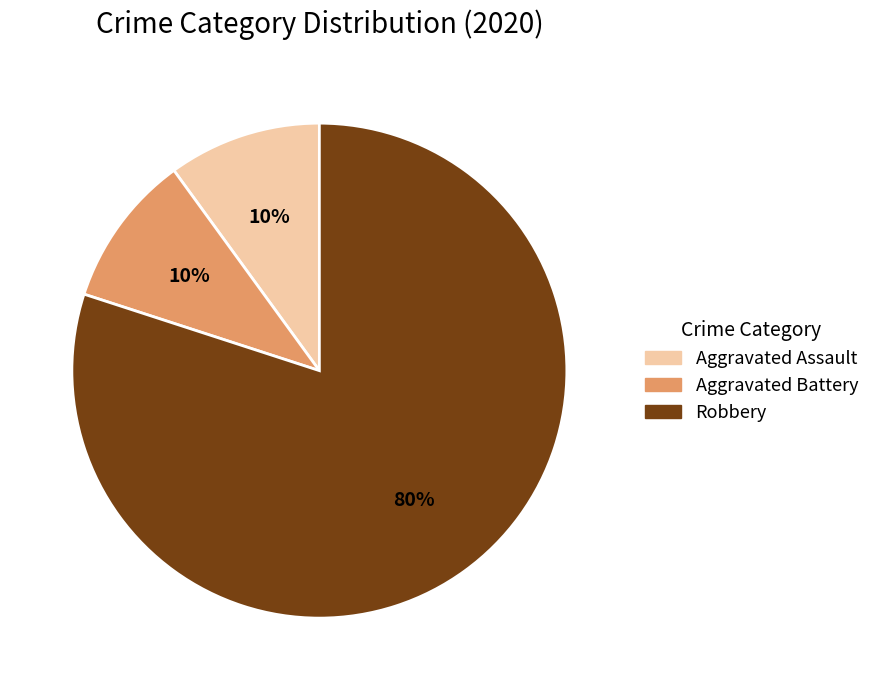

To the nearest percent, what is the average slice percentage?

33%